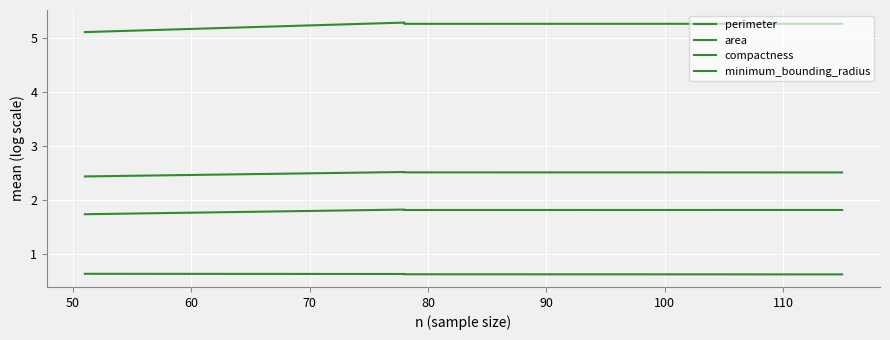

What value does the perimeter series have at 60?

1.8